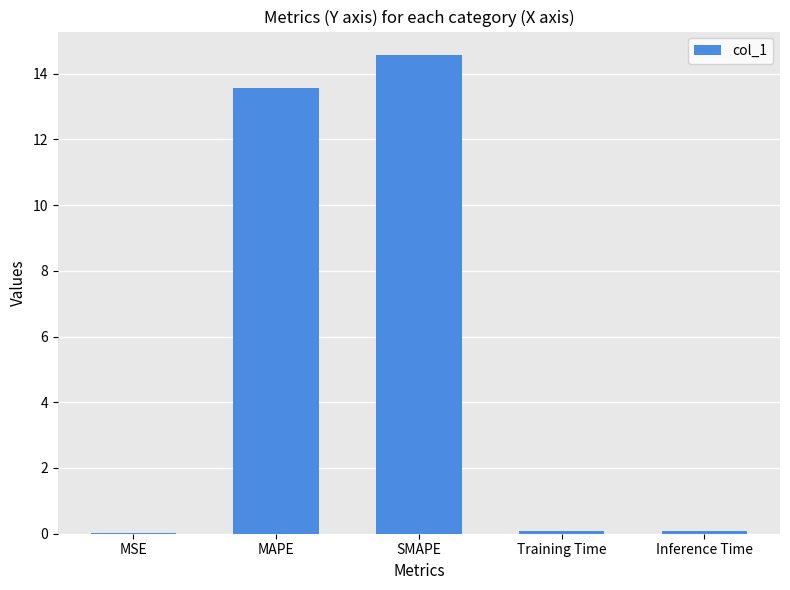

Where is the data nearest to the value 7?

MAPE